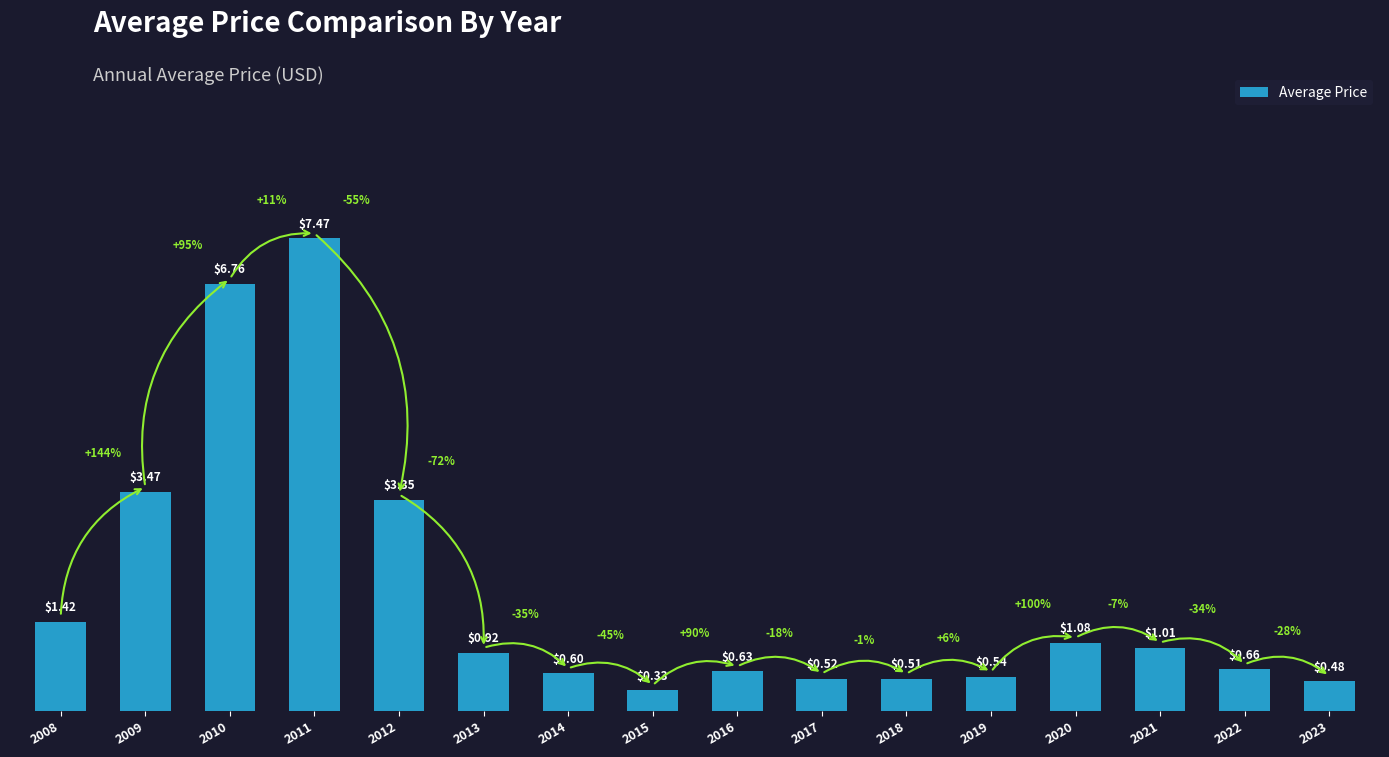

List the labels in order of value, smallest first.

2015, 2023, 2018, 2017, 2019, 2014, 2016, 2022, 2013, 2021, 2020, 2008, 2012, 2009, 2010, 2011